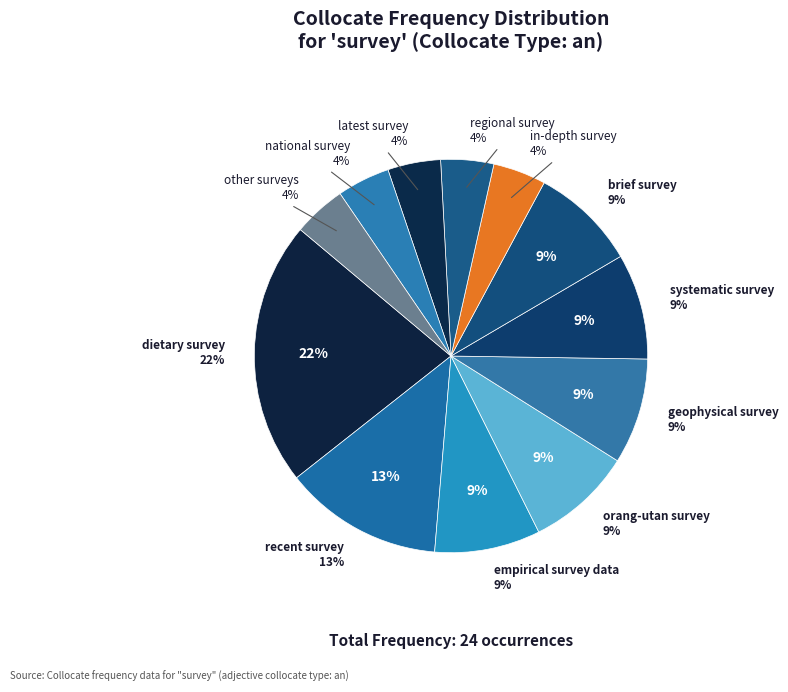

Is there any slice that represents more than half of the pie?

No